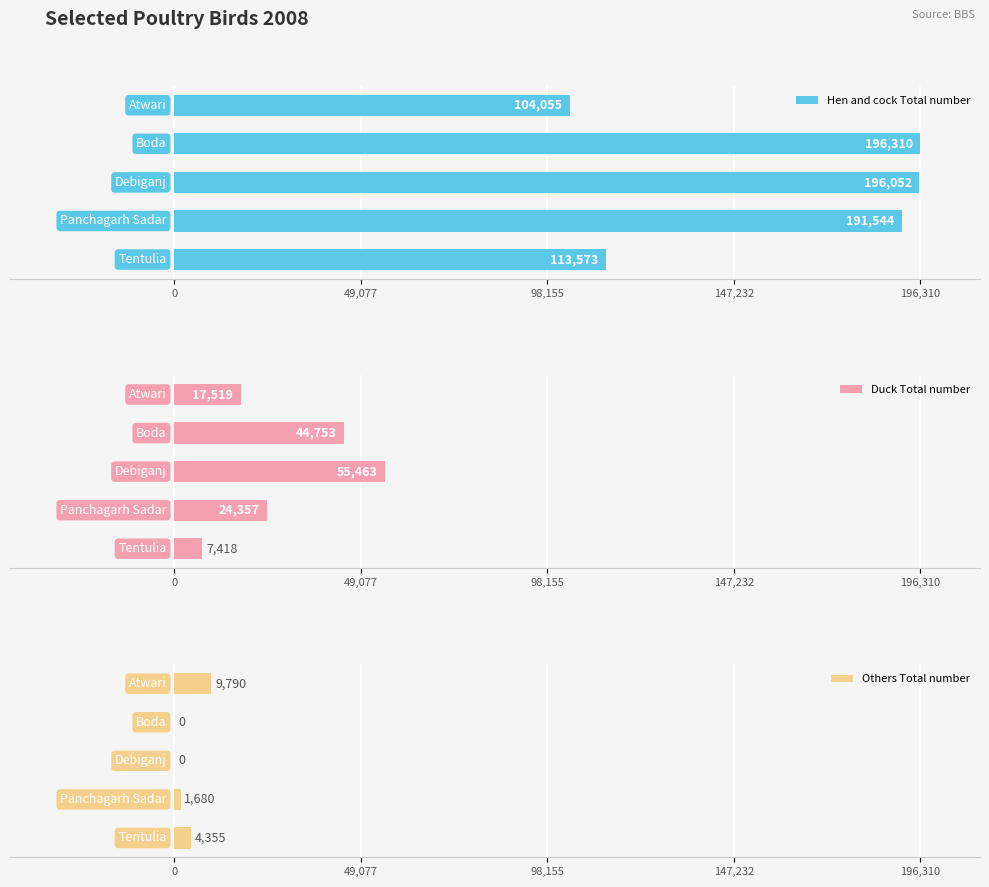

What is the sum of all Duck Total number values?

149510